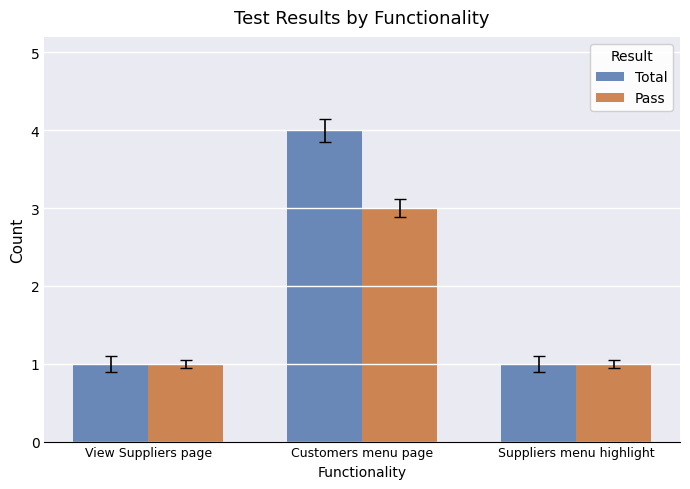

Is it true that Pass equals 1 at View Suppliers page?

True